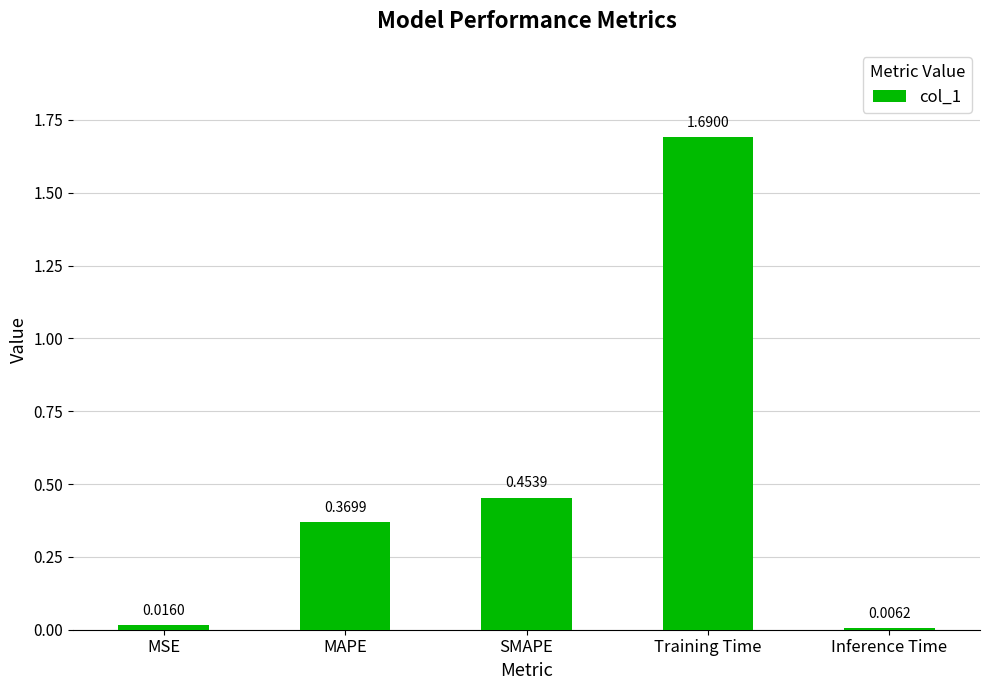

What is the change in value from MAPE to Inference Time?

-0.4